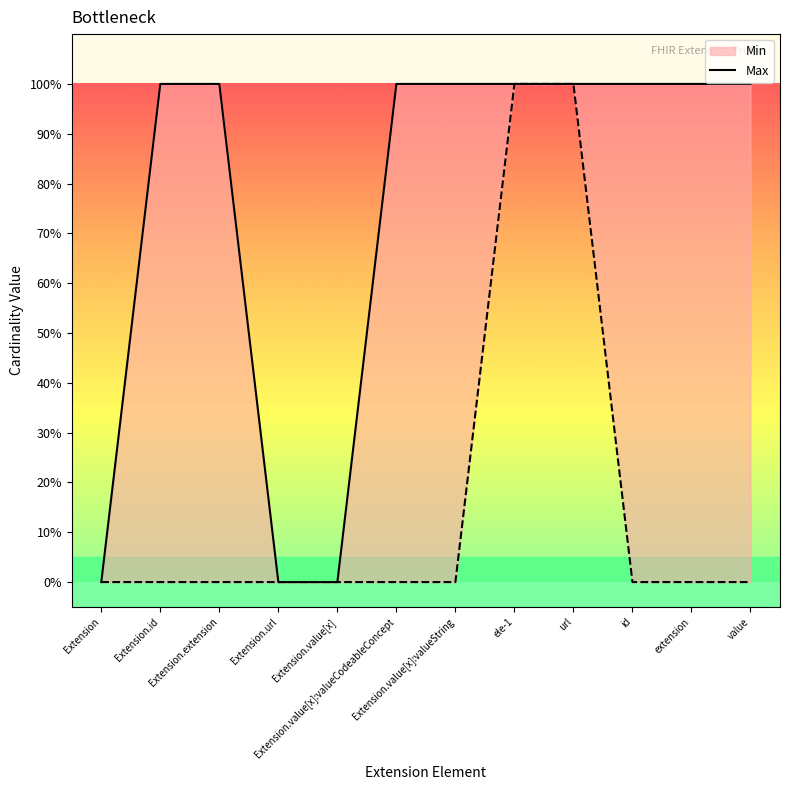

What is the maximum value shown in the chart?

1